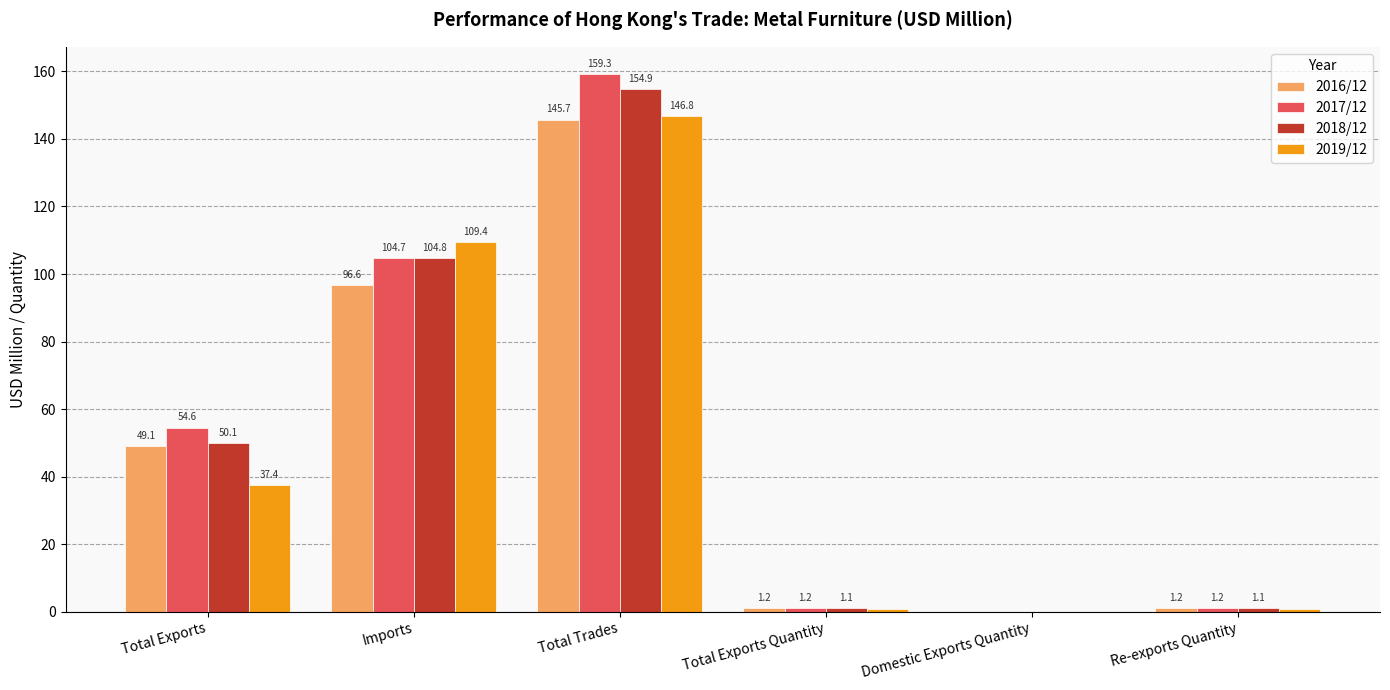

Which series has the largest range (max minus min)?

2017/12